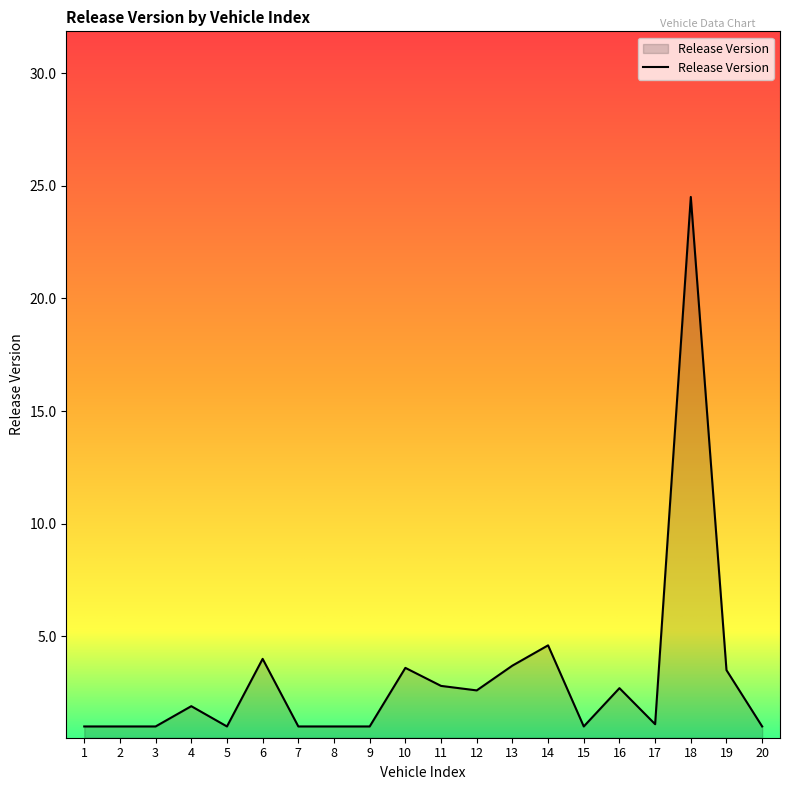

Which has a higher value, 10 or 12?

10